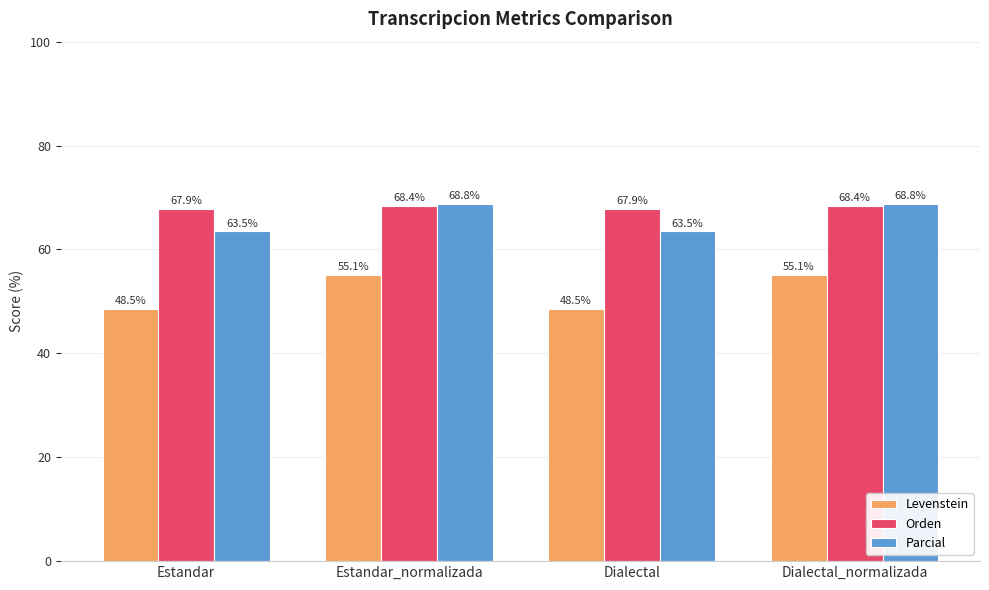

Read the Levenstein value at Dialectal.

48.5